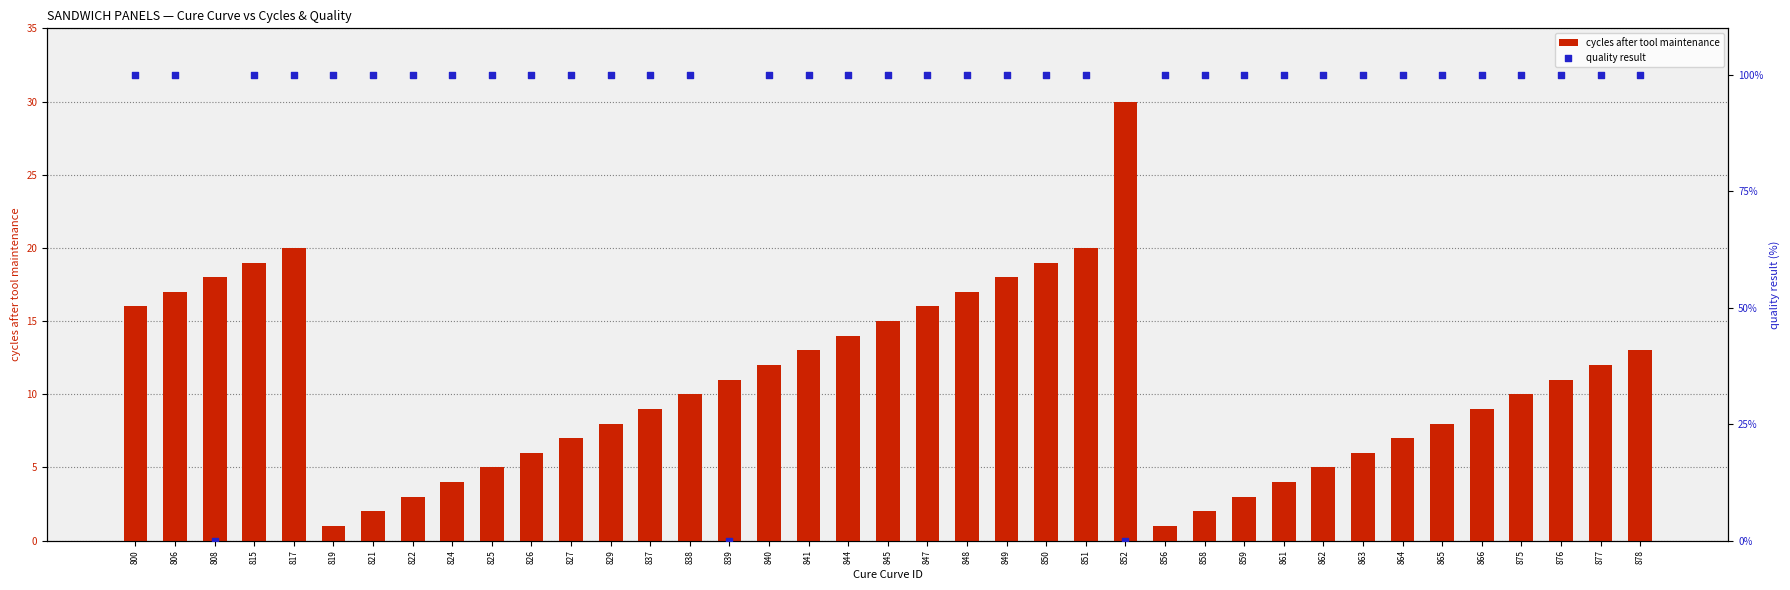

Is the value of quality result at 863 greater than the value of cycles after tool maintenance at 840?

Yes